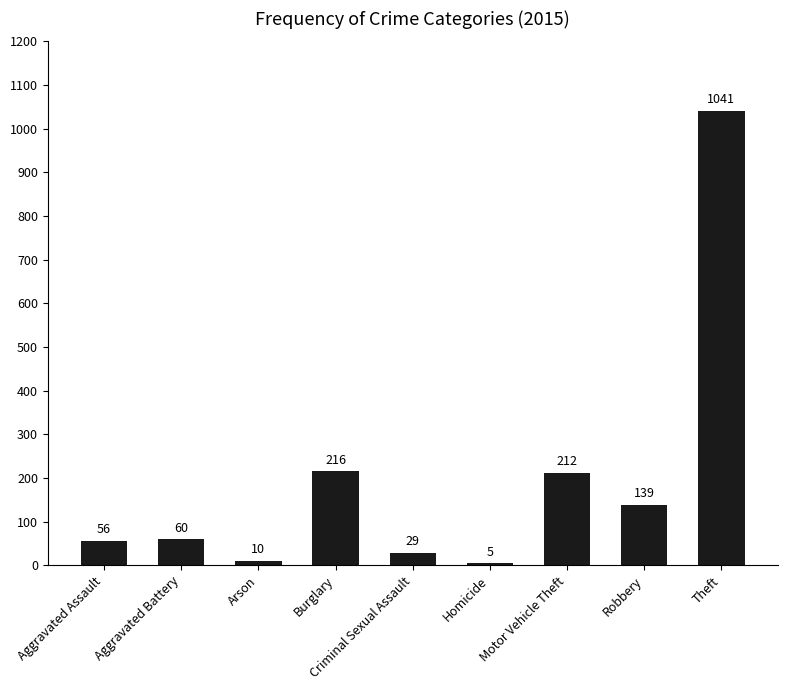

Rank the categories by value from highest to lowest.

Theft, Burglary, Motor Vehicle Theft, Robbery, Aggravated Battery, Aggravated Assault, Criminal Sexual Assault, Arson, Homicide